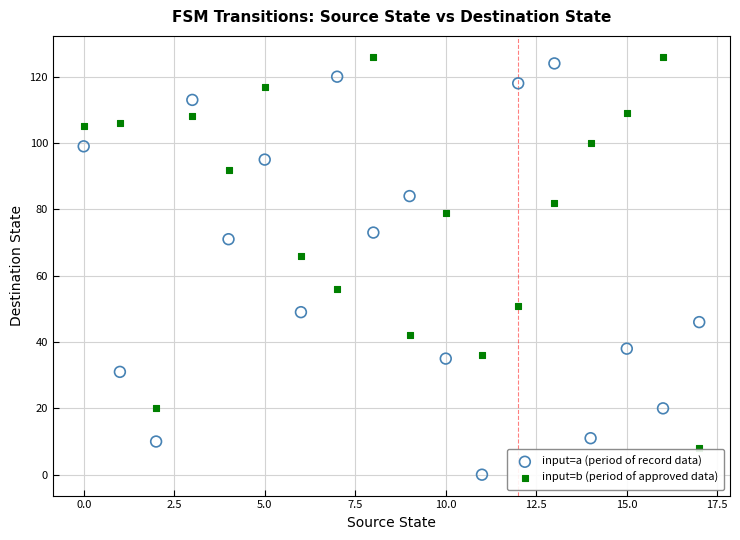

Across all data points, what is the range of Y values (max minus min)?

126